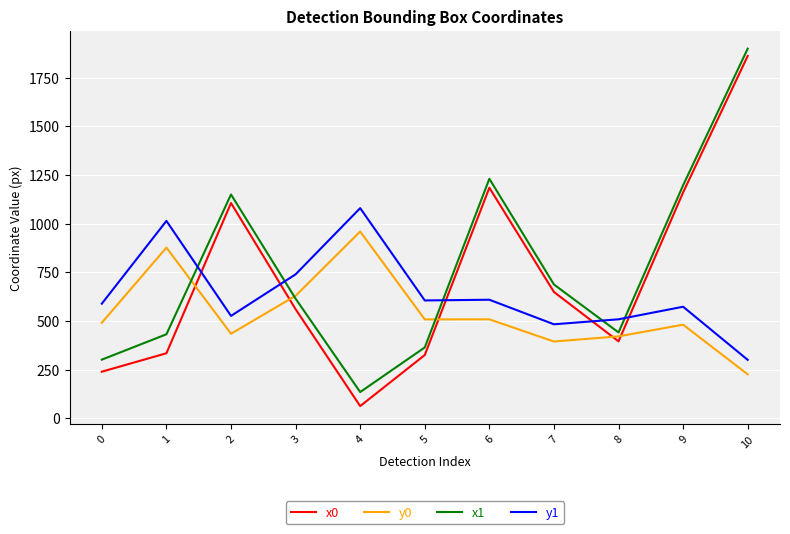

Which series has the widest spread of values?

x0